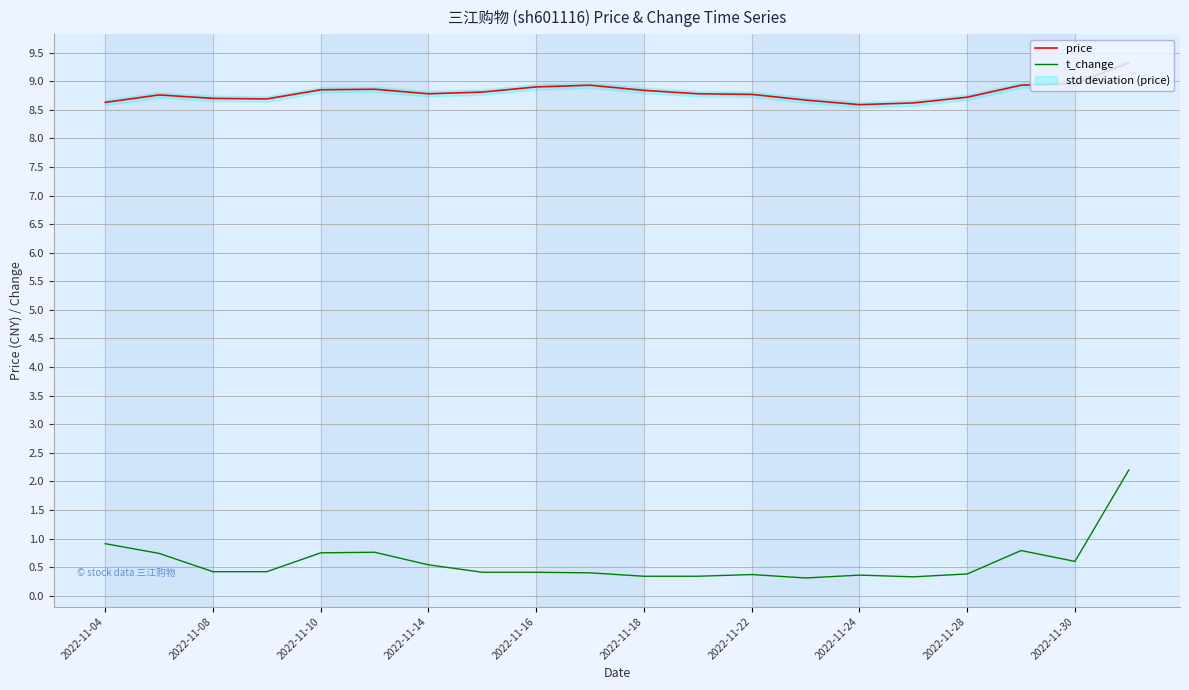

True or false: price and t_change intersect in this chart.

False